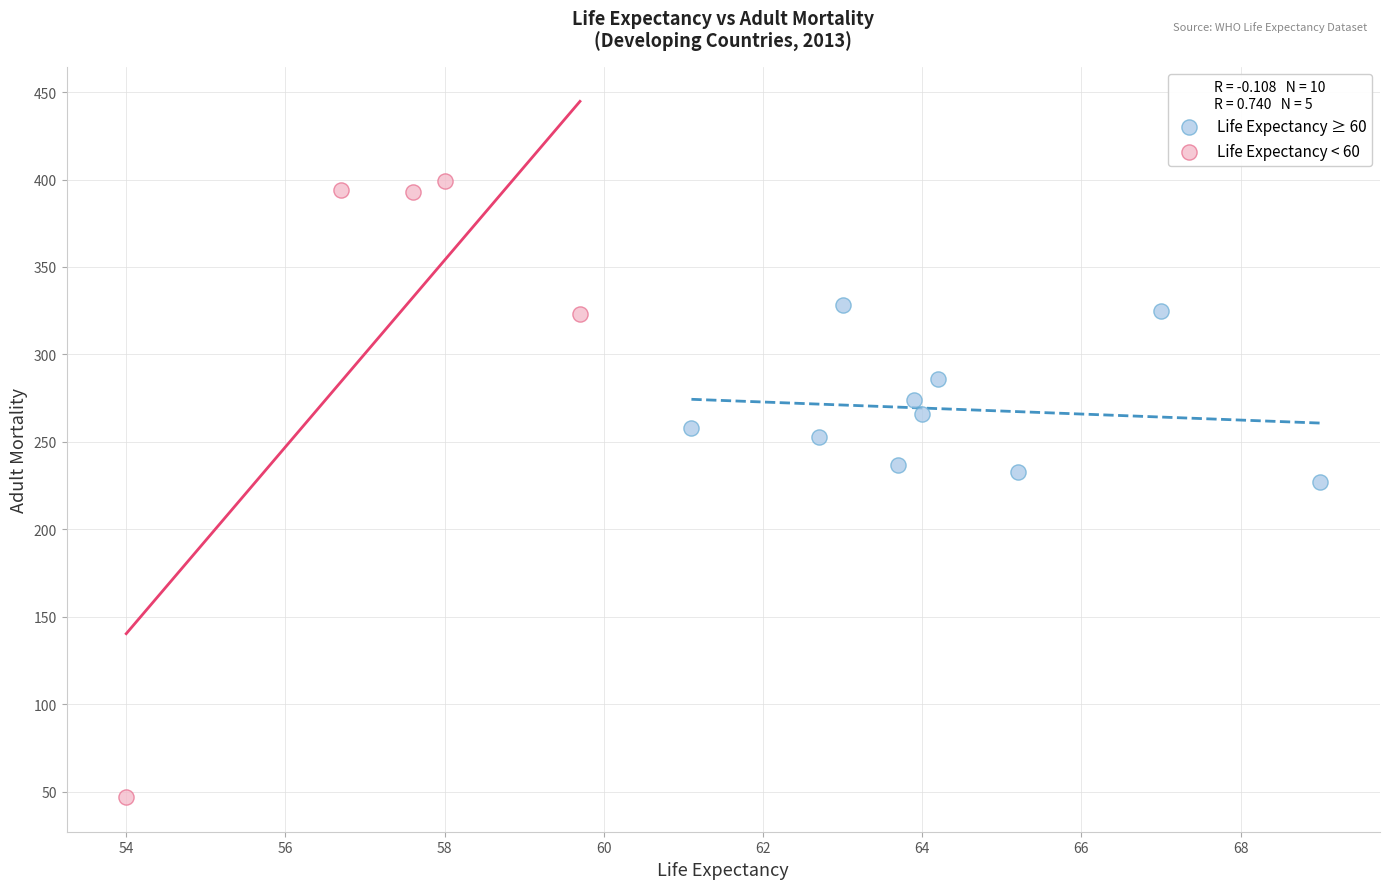

Which series contains the highest Y value?

Life Expectancy < 60